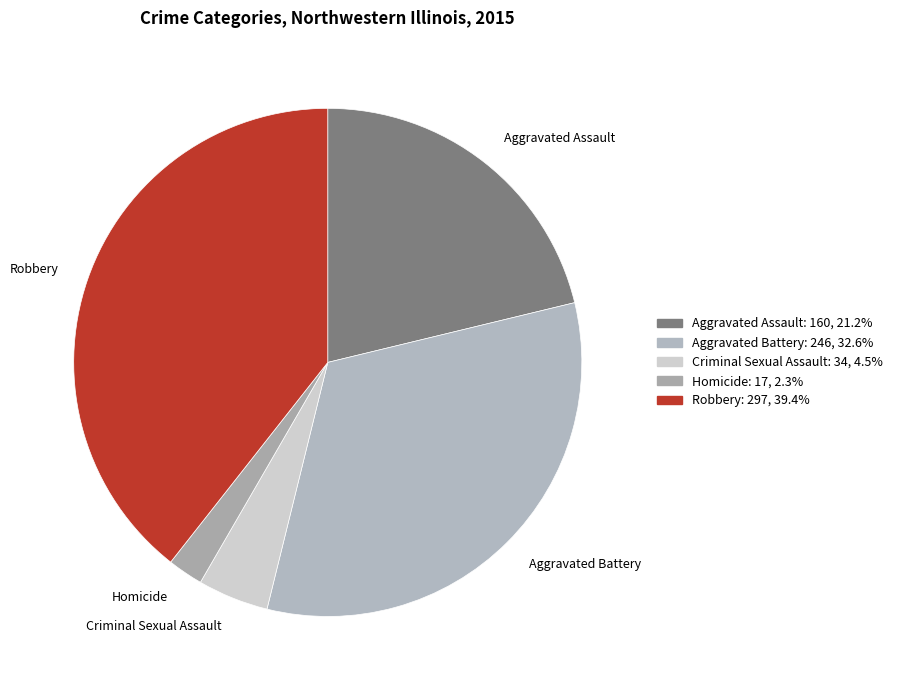

Count the number of slices in the pie.

5